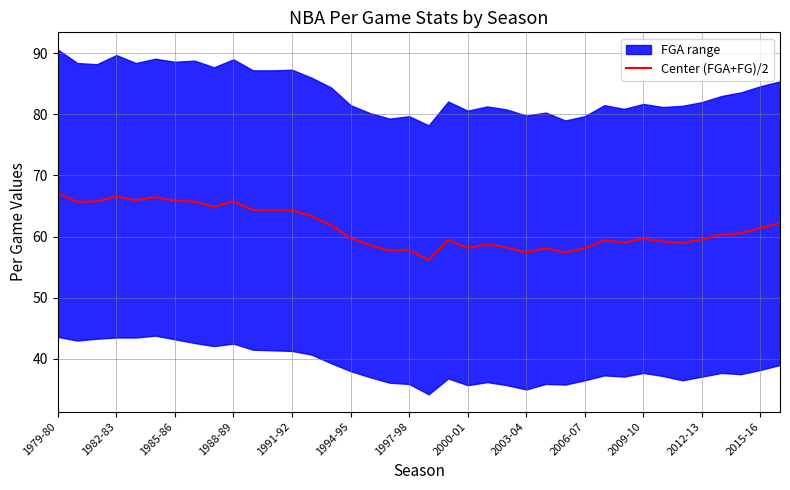

The value of Center (FGA+FG)/2 at 1988-89 is 65.8. True or false?

True